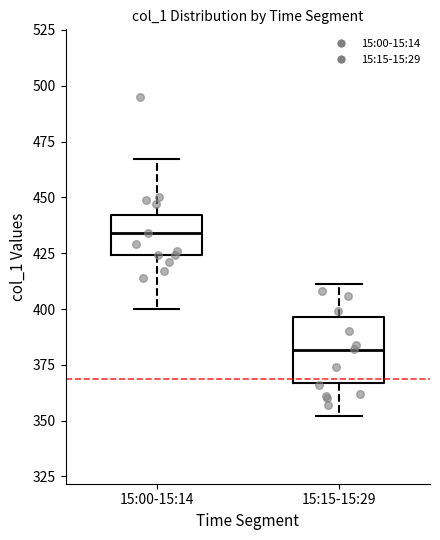

Comparing the boxes themselves (not the whiskers), which one is the tallest?

15:15-15:29